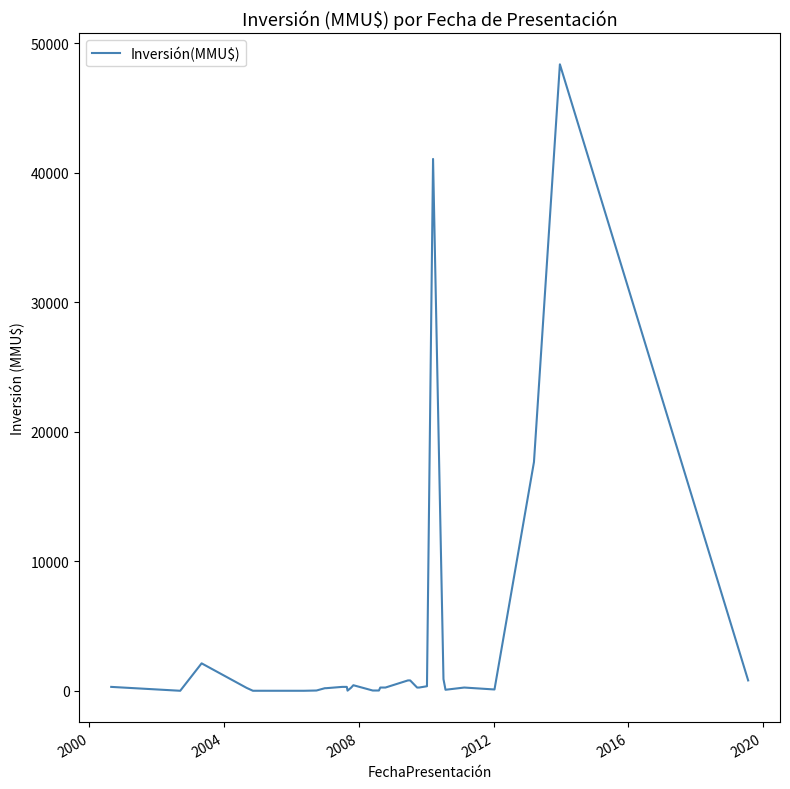

What is the greatest value displayed?

48384